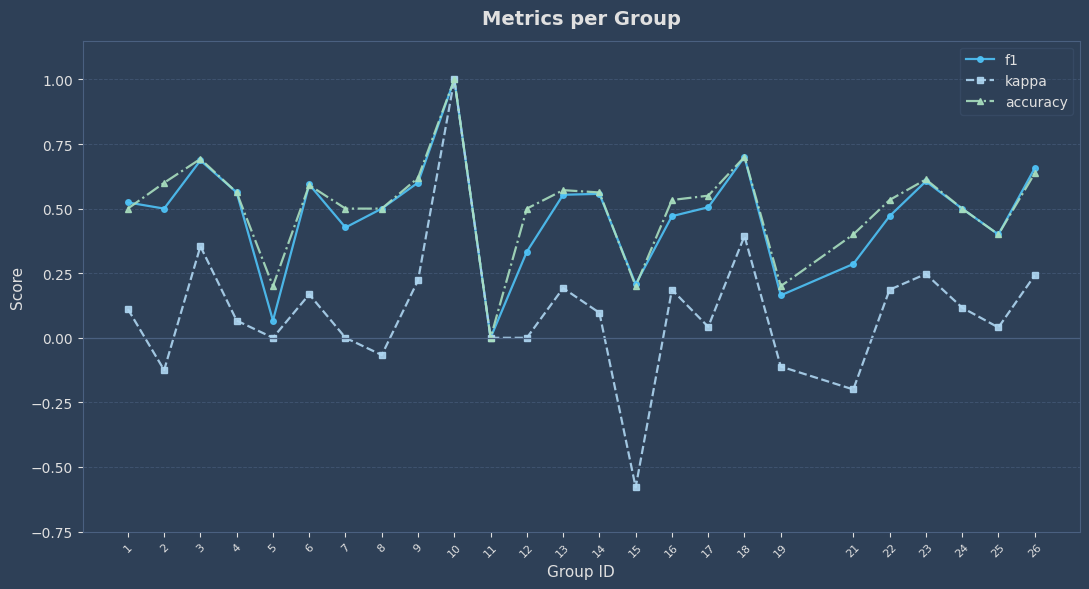

How many distinct data groups are displayed?

3